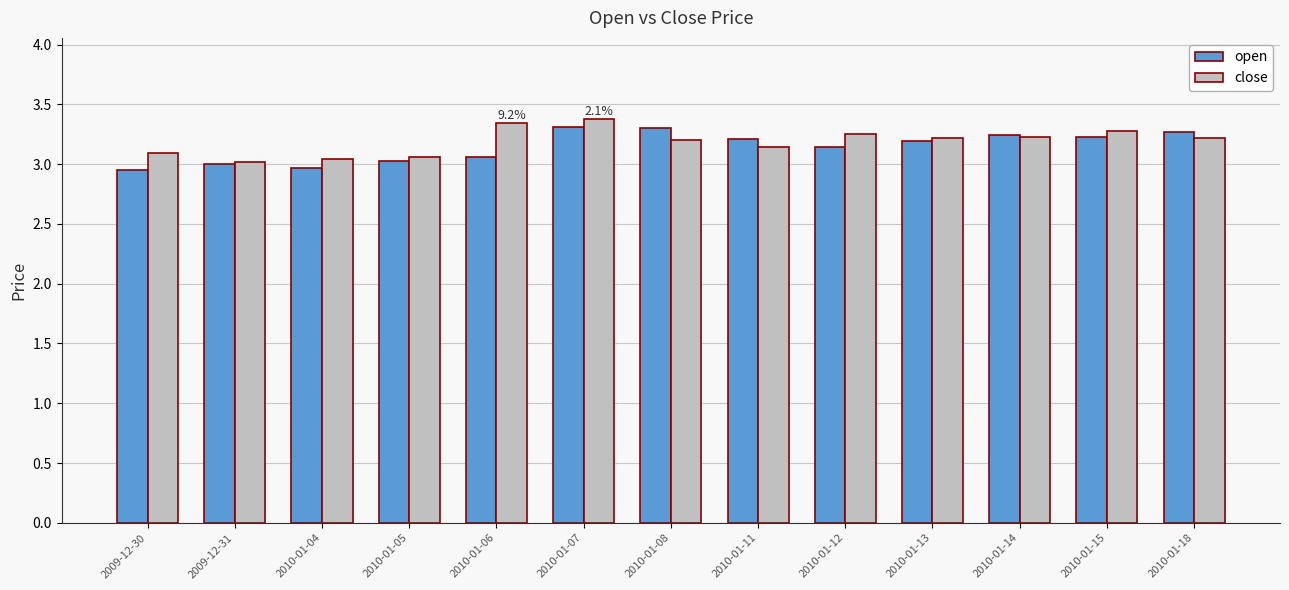

At how many categories does at least one series exceed 3?

13